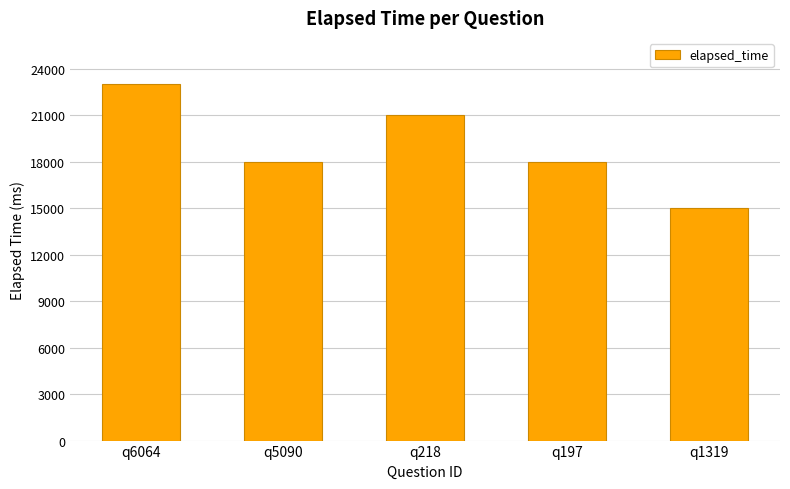

Reading left to right, what are all the values shown in this chart?

q6064=23000	q5090=18000	q218=21000	q197=18000	q1319=15000